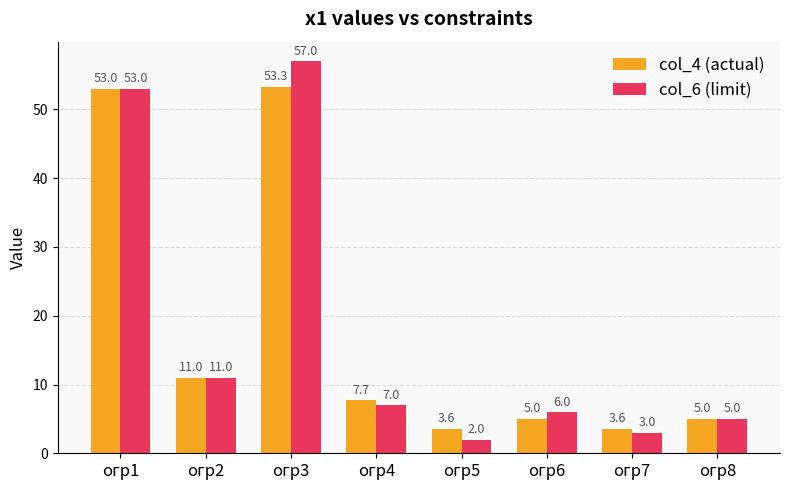

Reading left to right, extract all data points from this chart.

col_4 (actual): 53.0	11.0	53.3	7.7	3.6	5.0	3.6	5.0
col_6 (limit): 53.0	11.0	57.0	7.0	2.0	6.0	3.0	5.0